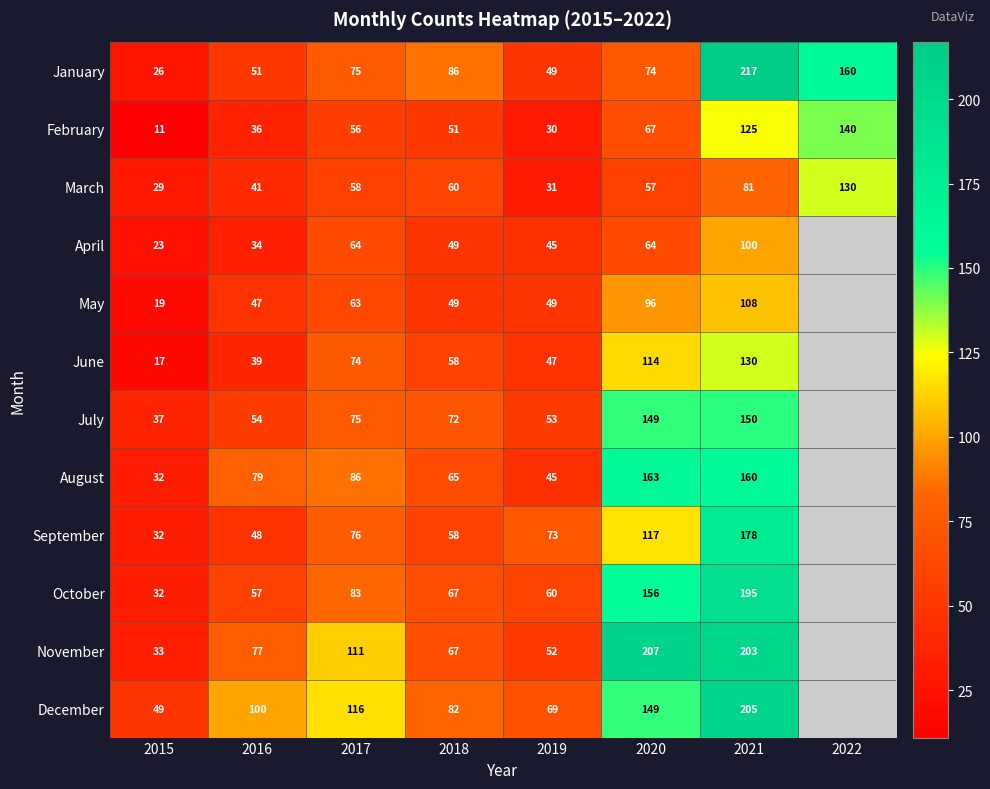

What is the sum of all March values?

487